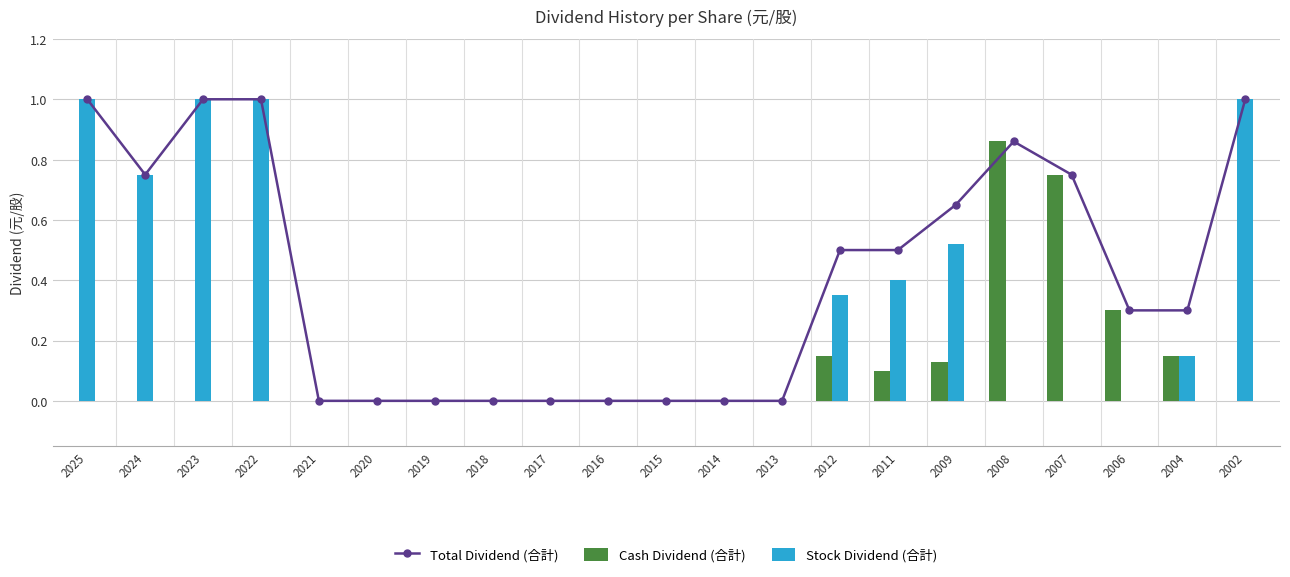

What are all the series names shown in the legend?

Total Dividend (合計), Cash Dividend (合計), Stock Dividend (合計)